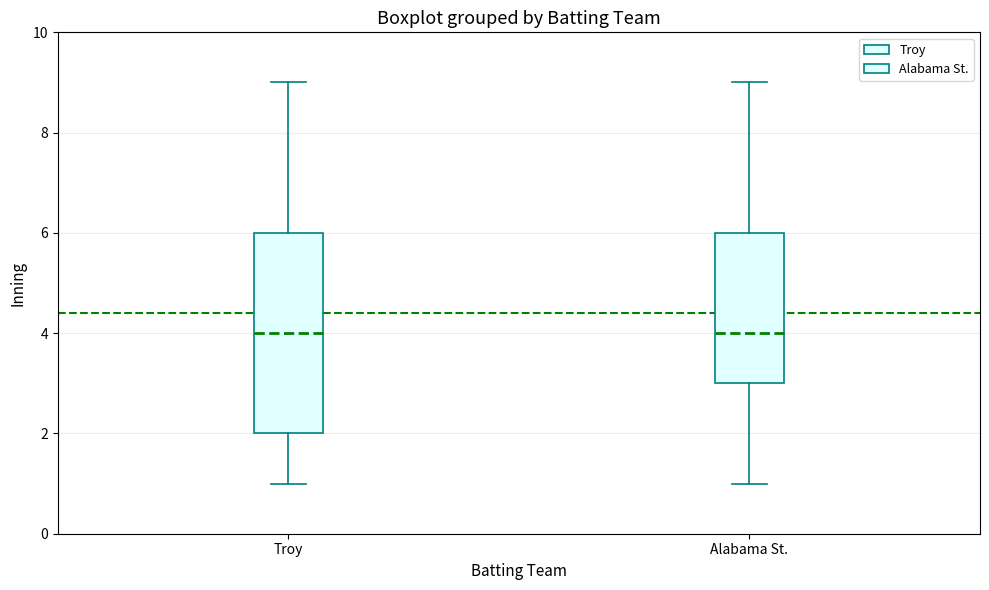

Where is the upper edge of the box for Troy on the y-axis? The values are not printed on the chart, so give them approximately, as read against the axis.

6